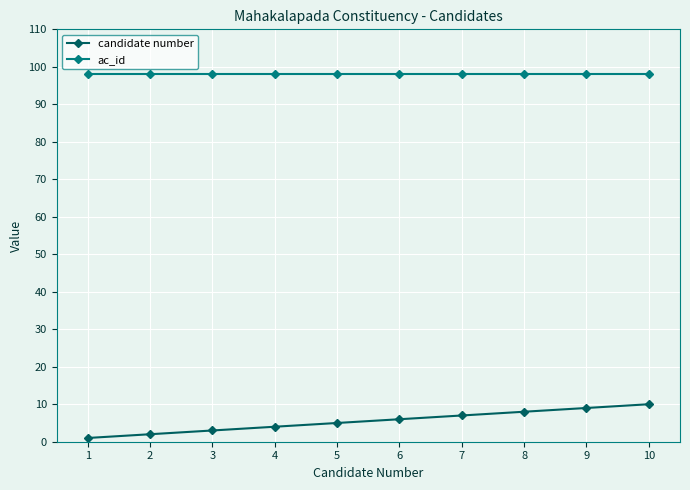

What is the sum of all ac_id values?

980